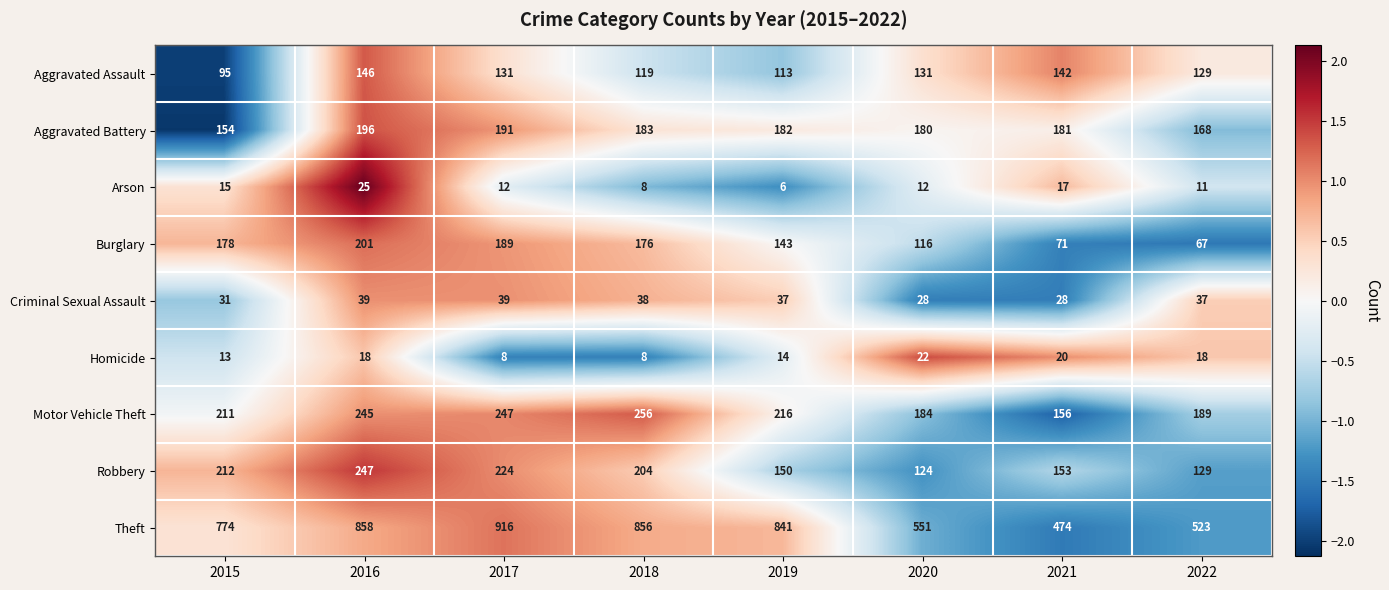

At which category does the chart reach its minimum across all series?

2019